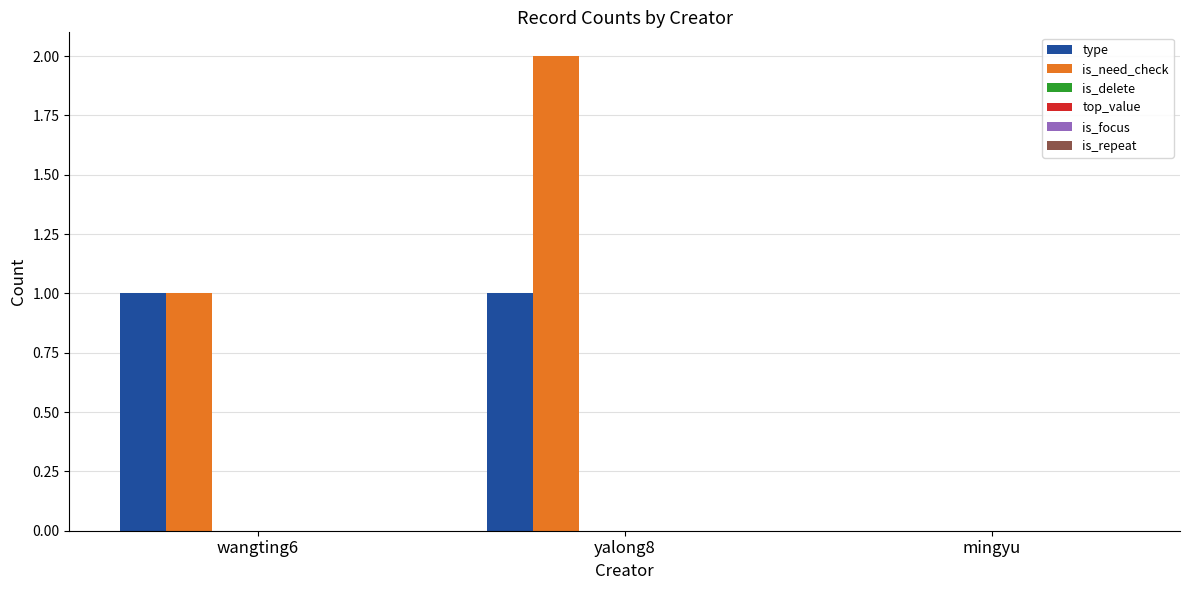

Are the bars horizontal?

No